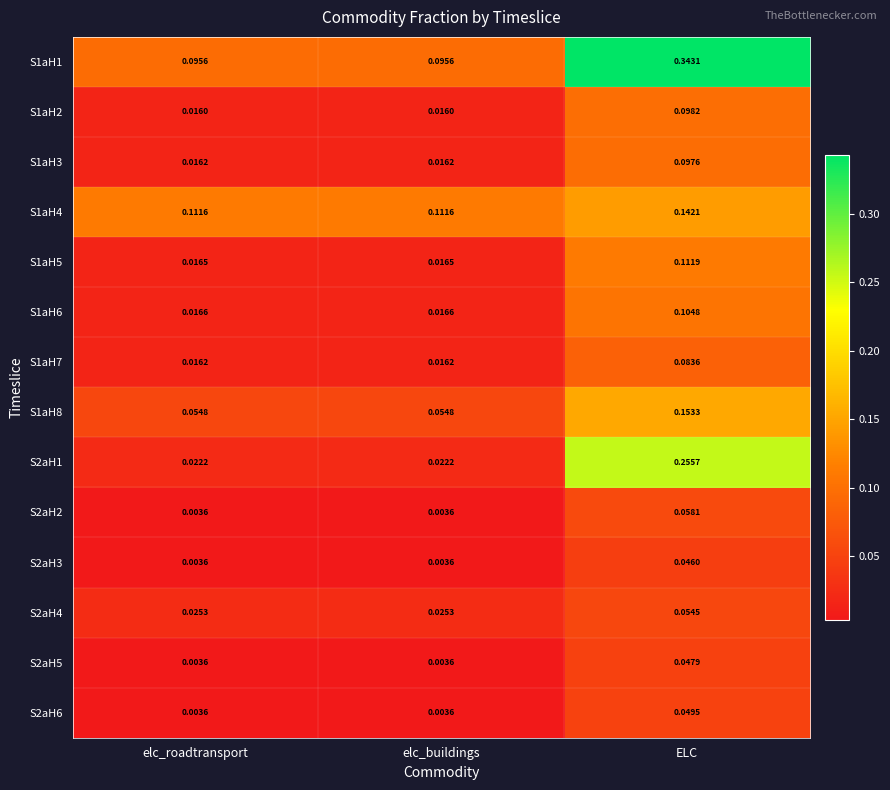

Which category has the highest value across all series?

ELC